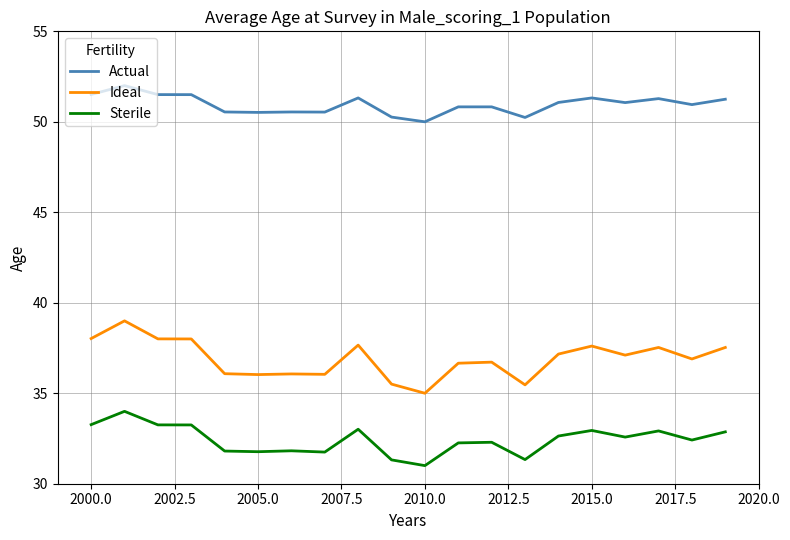

Rank the series by their maximum value, from lowest to highest.

Sterile, Ideal, Actual